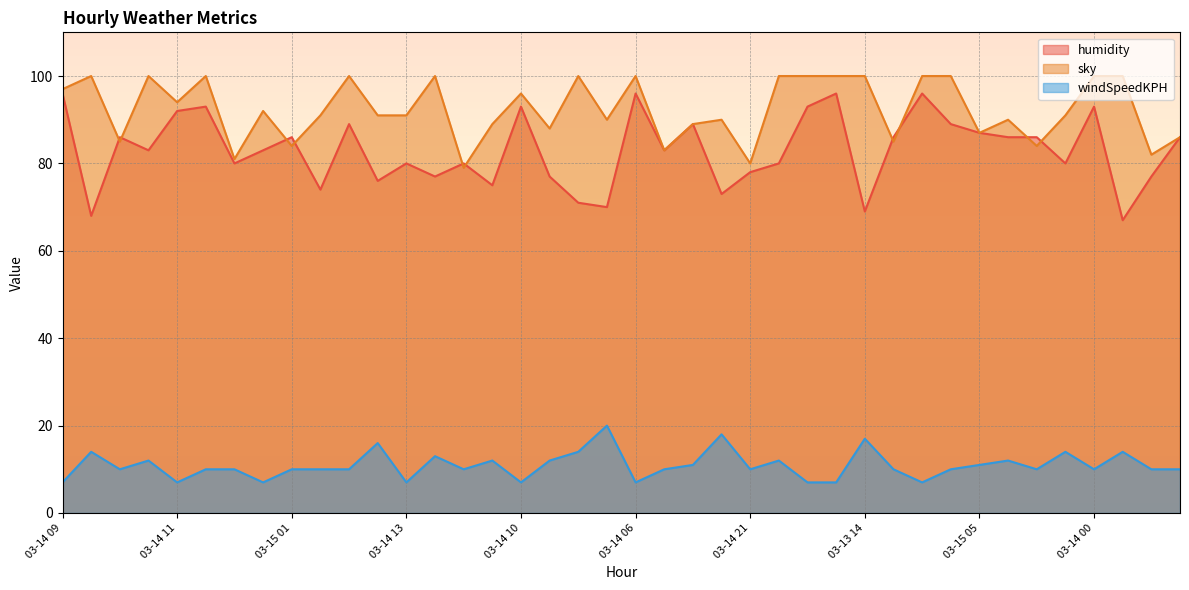

How many data points in sky are above 91?

19